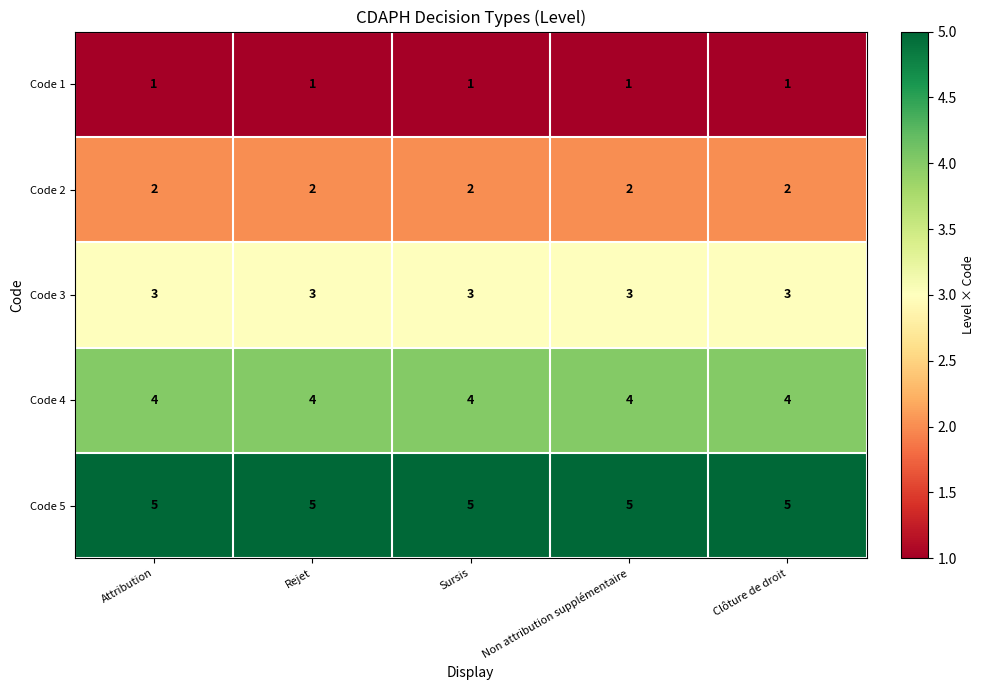

Rank the series by their maximum value, from highest to lowest.

Code 5, Code 4, Code 3, Code 2, Code 1